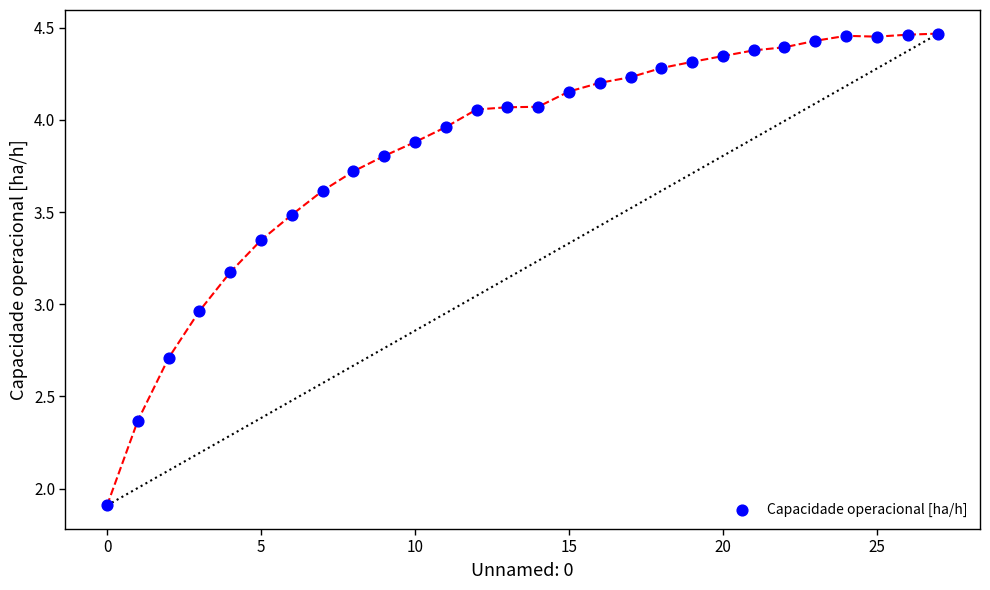

What is the range of Y values (max minus min)?

2.6